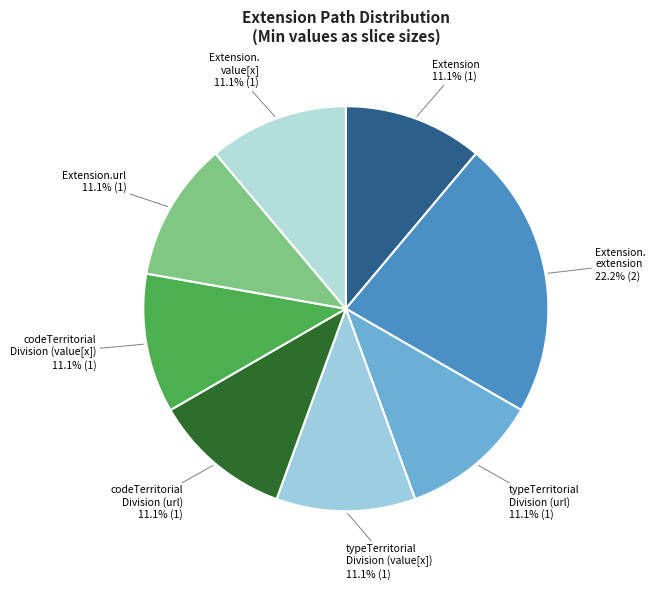

Which slice is the largest?

Extension.extension